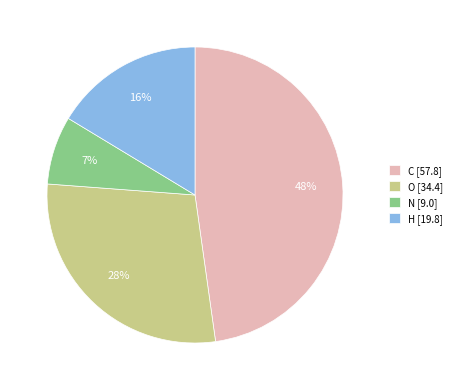

Which has a higher value, N or H?

H